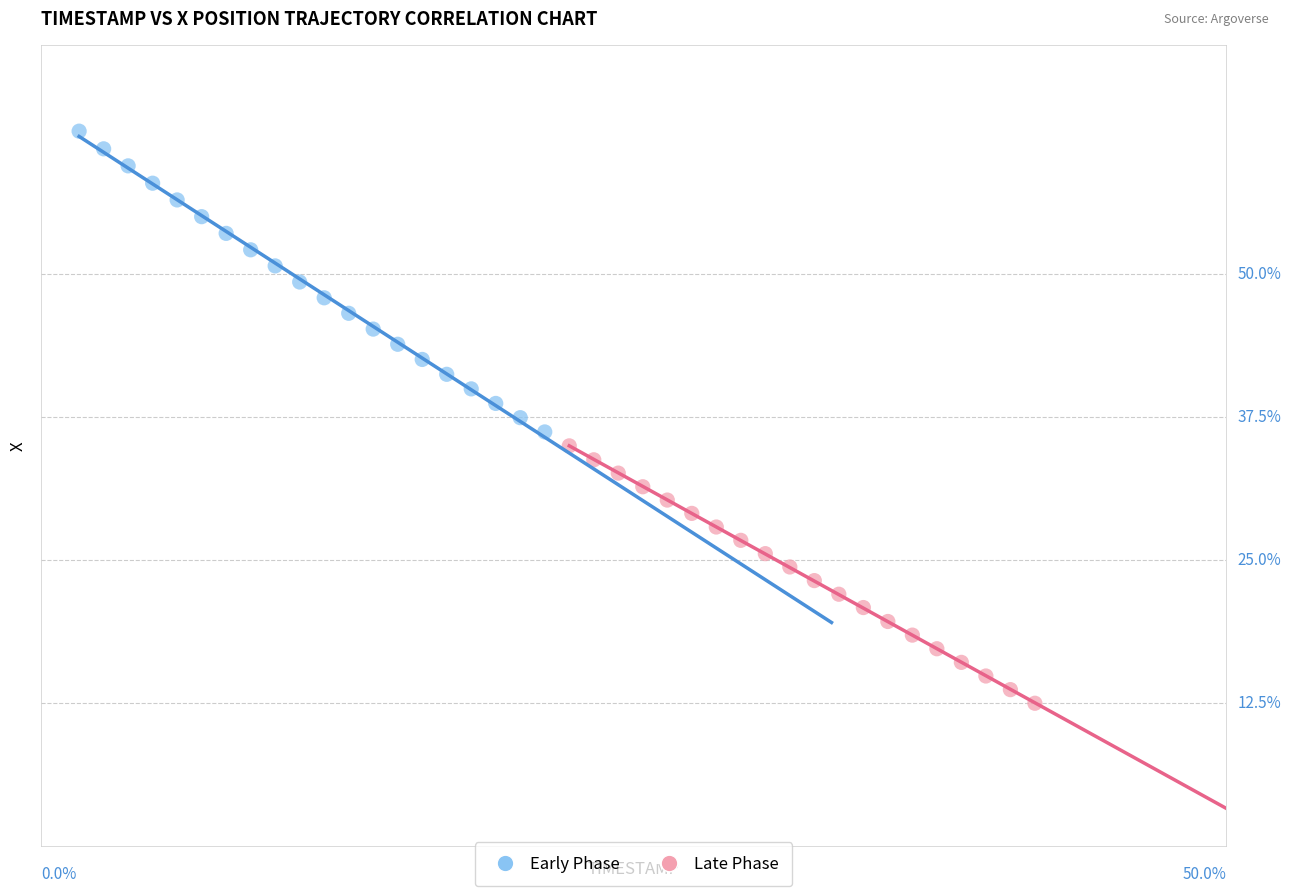

Which series has the largest Y range (max minus min)?

Early Phase